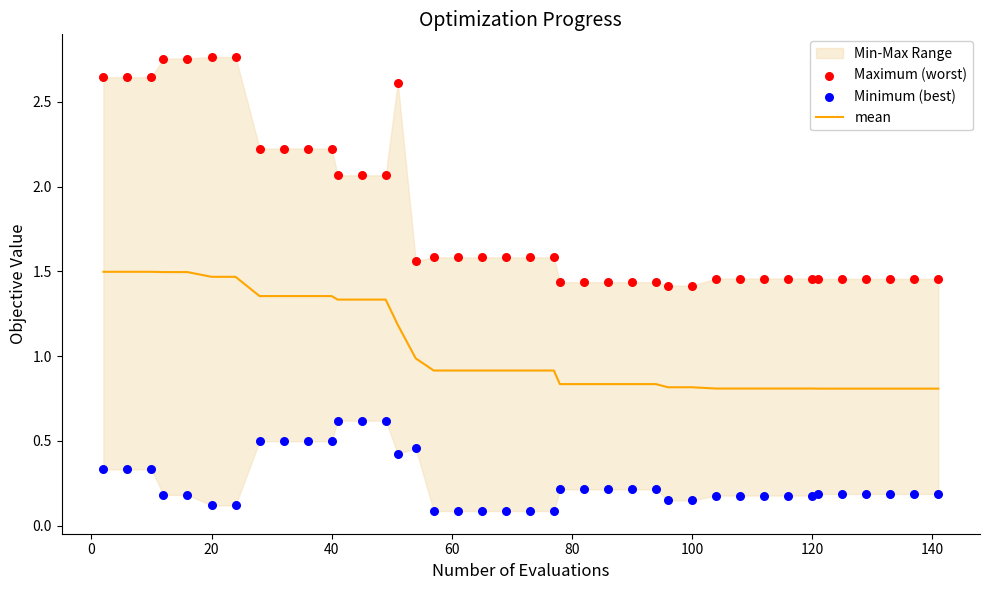

Which series reaches the maximum Y coordinate?

Maximum (worst)